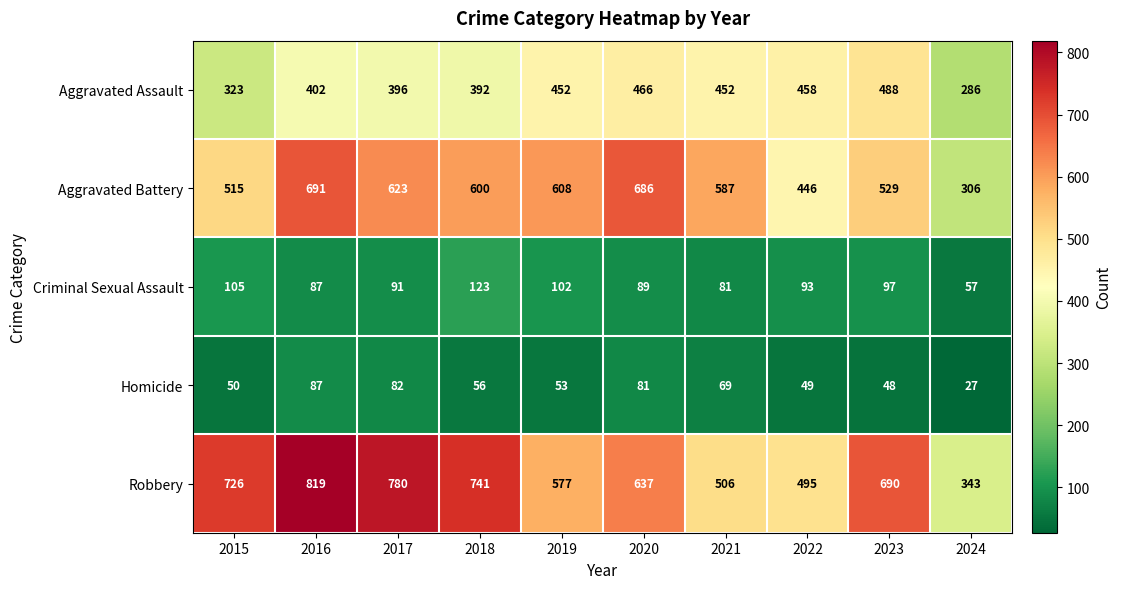

List the series in order of their peak value, lowest first.

Homicide, Criminal Sexual Assault, Aggravated Assault, Aggravated Battery, Robbery